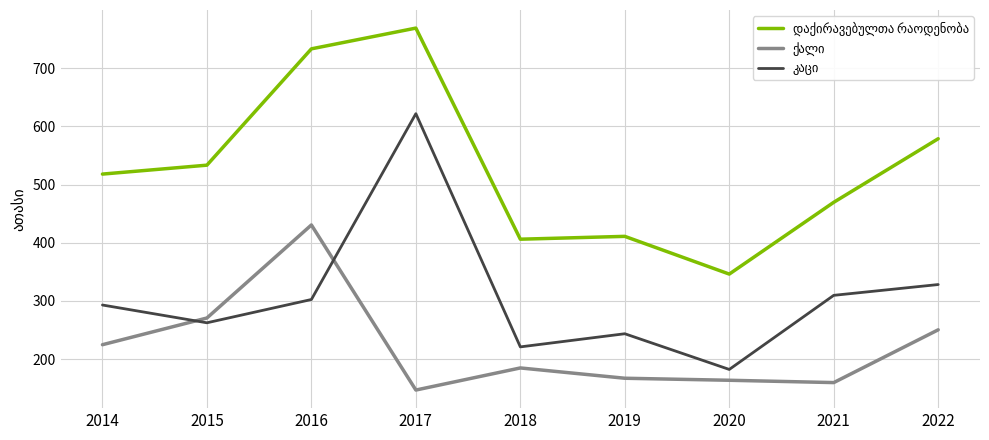

At which category is the sum across all series the highest?

2017